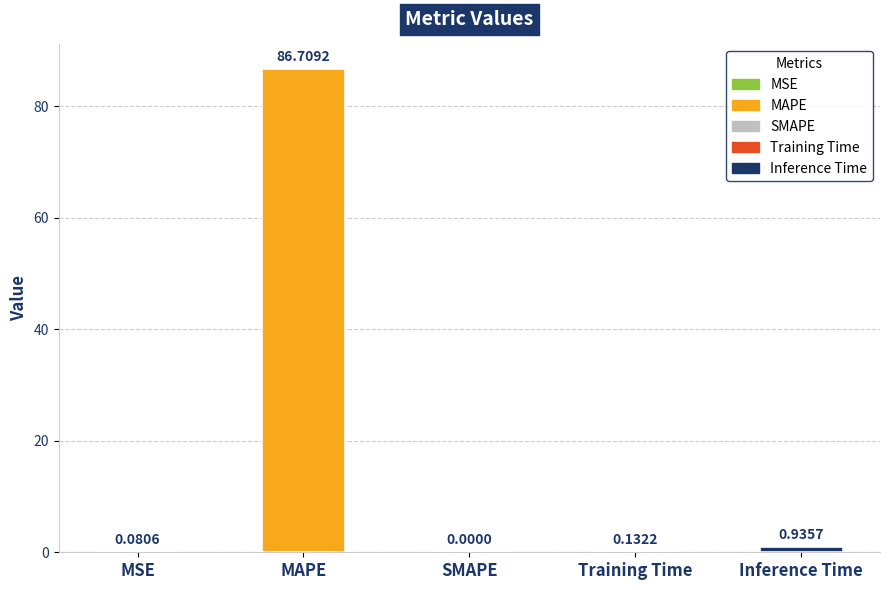

Which category has the highest value across all series?

MAPE